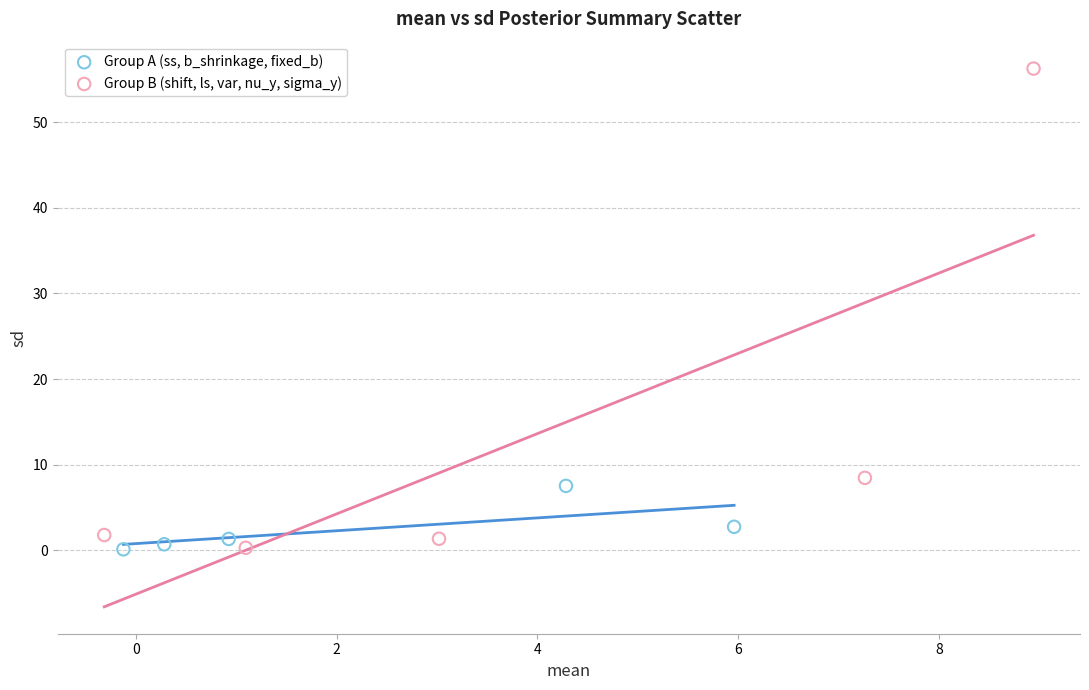

Which series has the largest Y range (max minus min)?

Group B (shift, ls, var, nu_y, sigma_y)